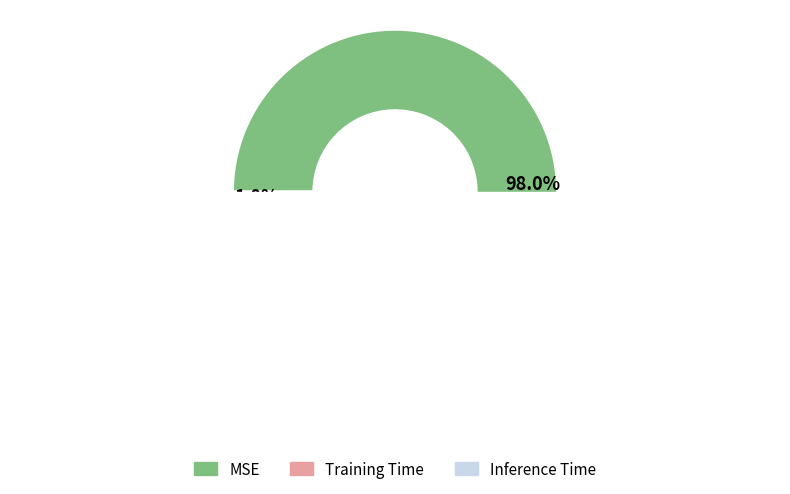

Which category has the biggest portion of the pie?

MSE